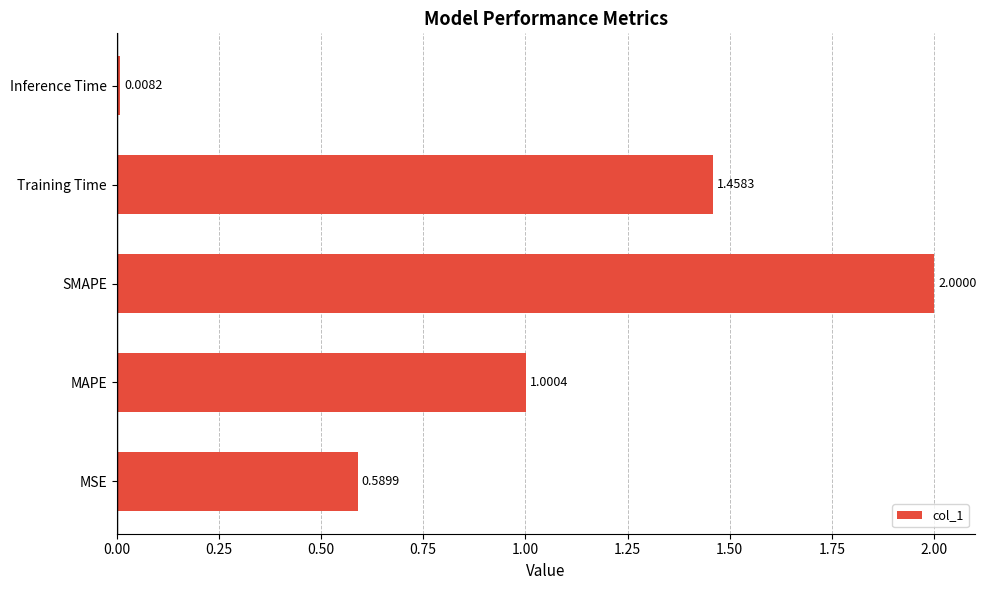

How many categories are shown in the chart?

5